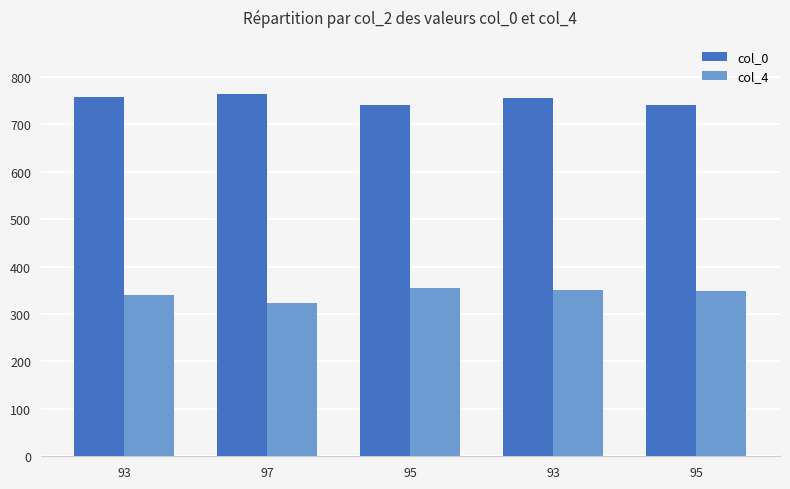

How many values in the col_4 series are below 349?

2